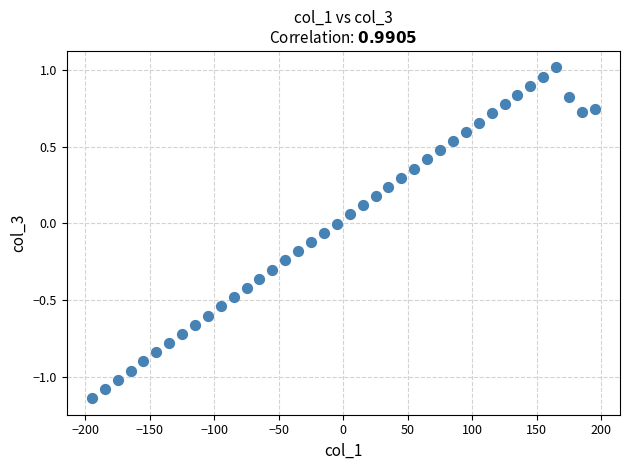

What is the range of Y values (max minus min)?

2.2